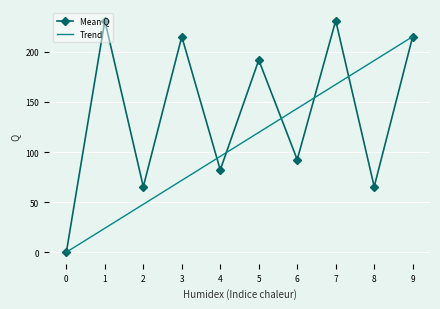

At 2, list the series in order from largest to smallest.

Mean Q, Trend